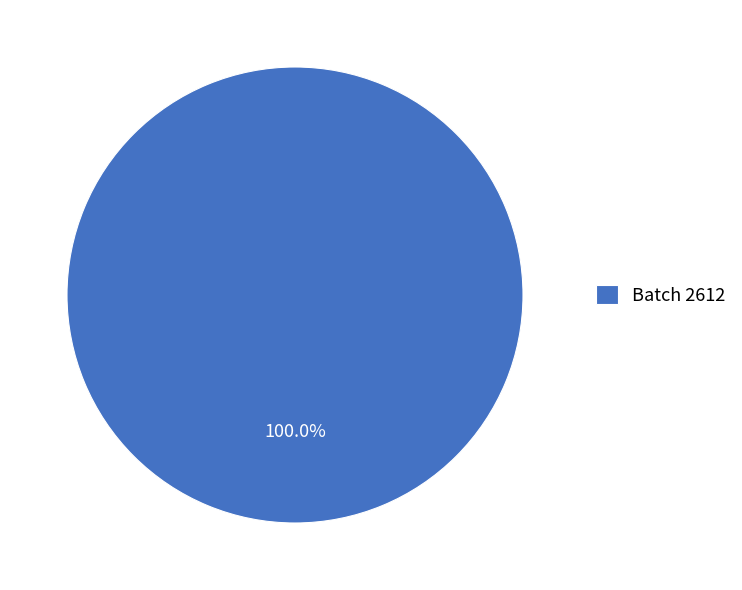

Is Batch 2612 the majority of the pie?

Yes